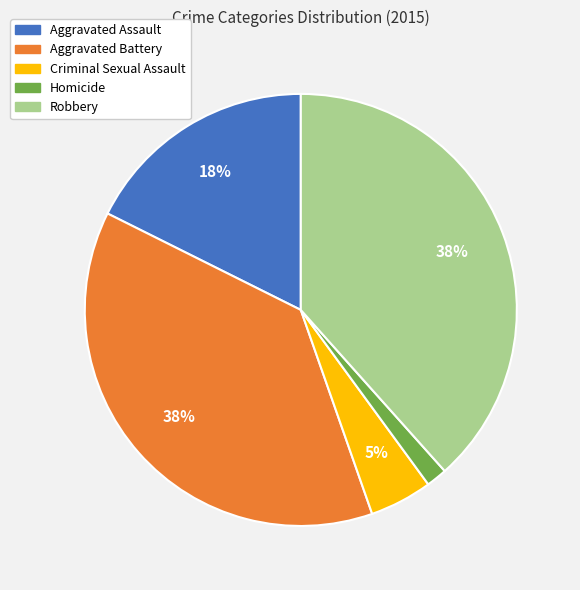

Which category has the smallest portion of the pie?

Homicide